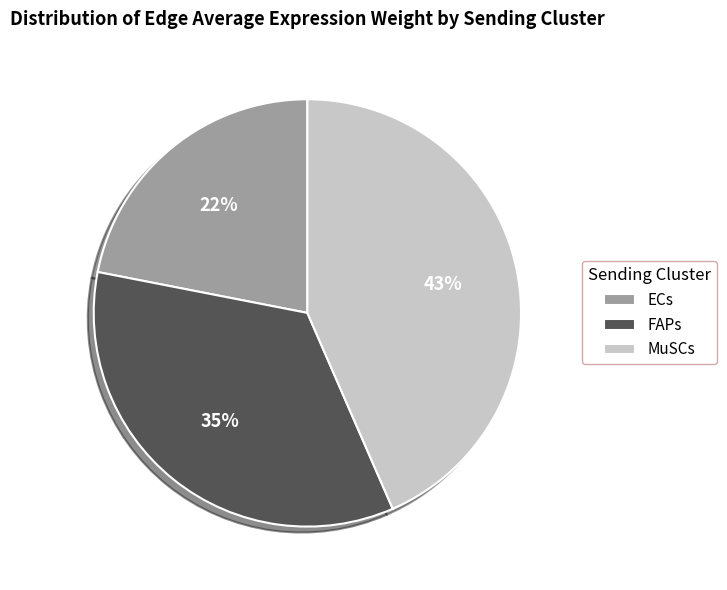

Is the sum of ECs and MuSCs greater than half?

Yes